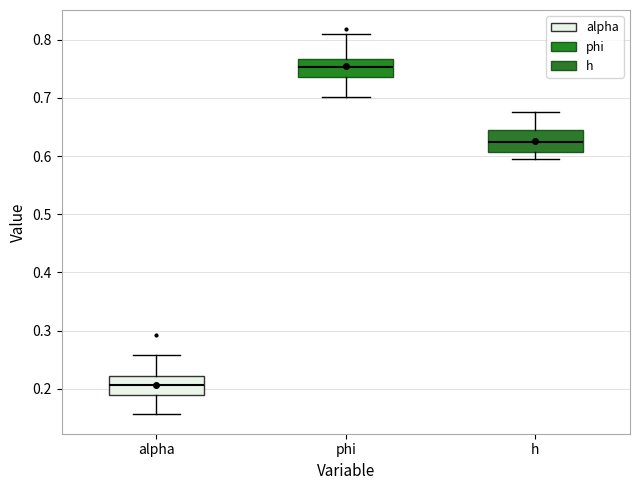

Which box has the lowest median line?

alpha